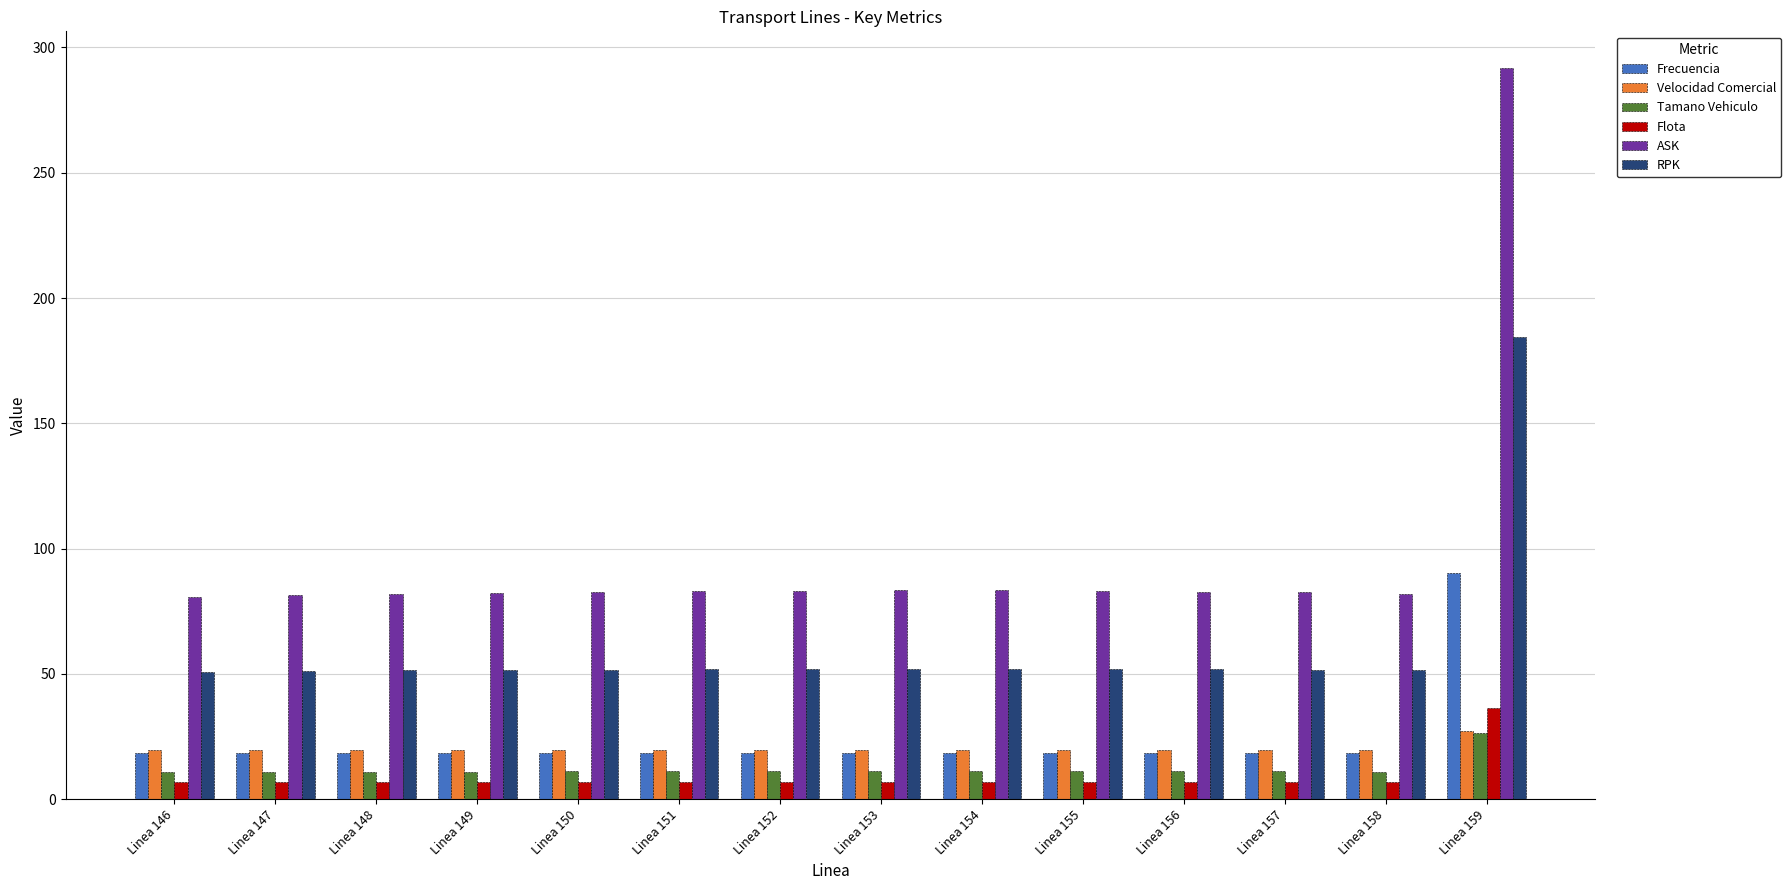

What is the spread (max minus min) of values at Linea 159?

265.3